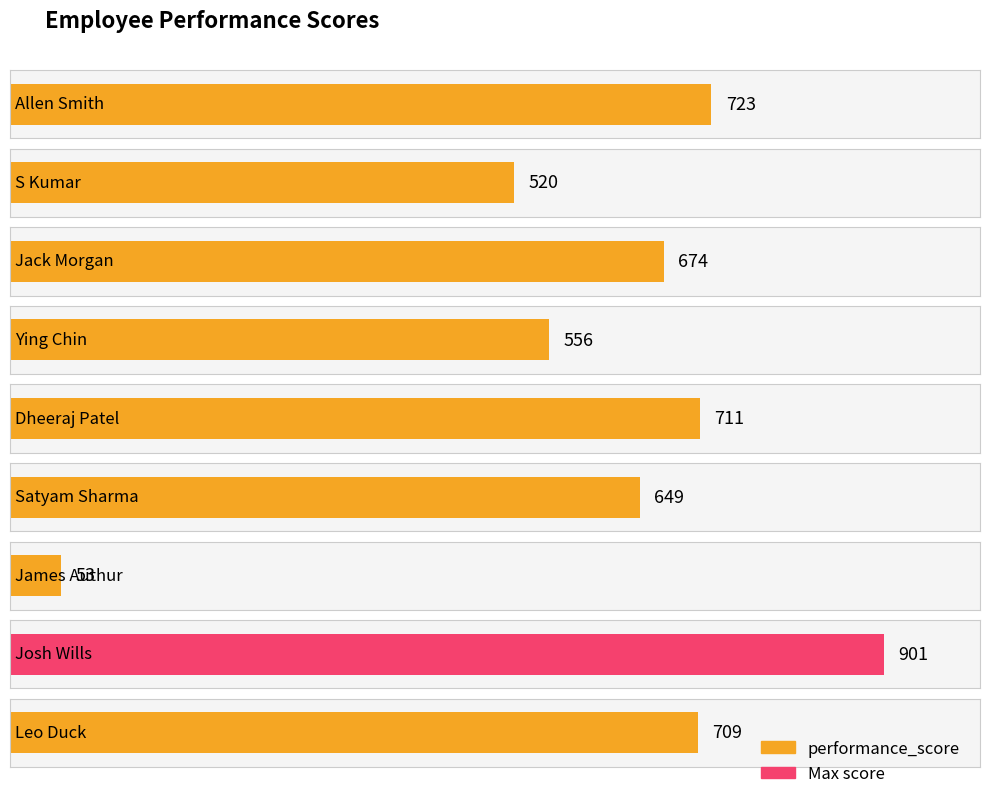

What is the approximate value at Leo Duck?

709